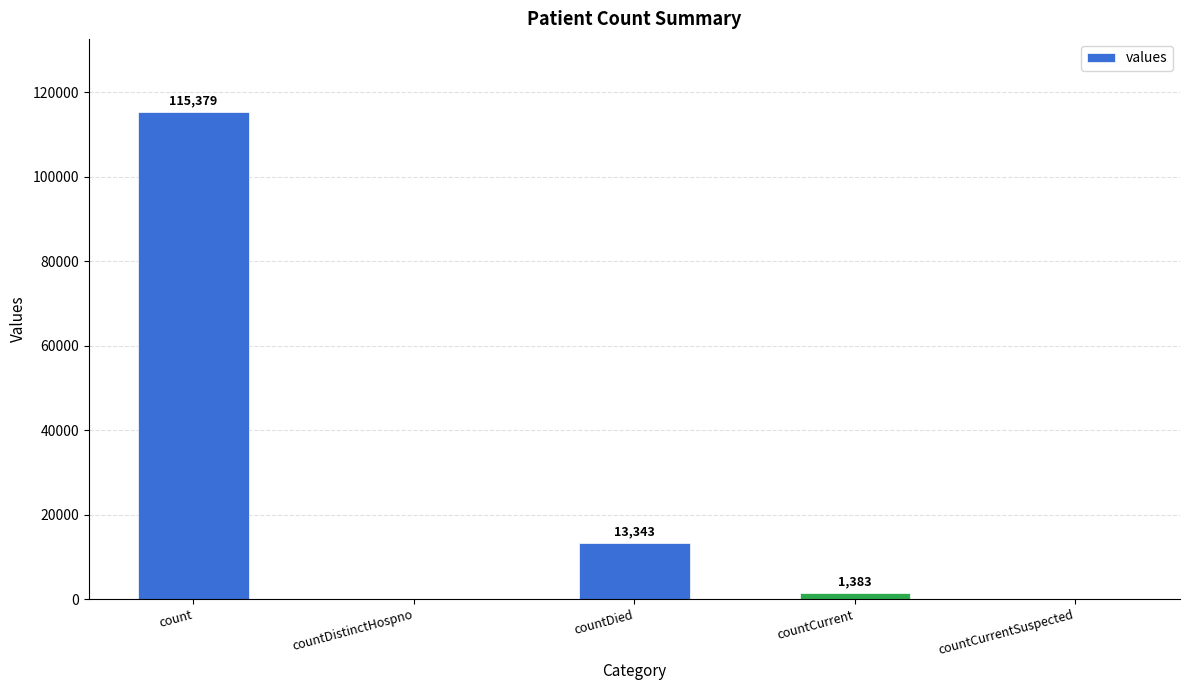

What is the ratio of the value at countDied to the value at countCurrent?

9.6